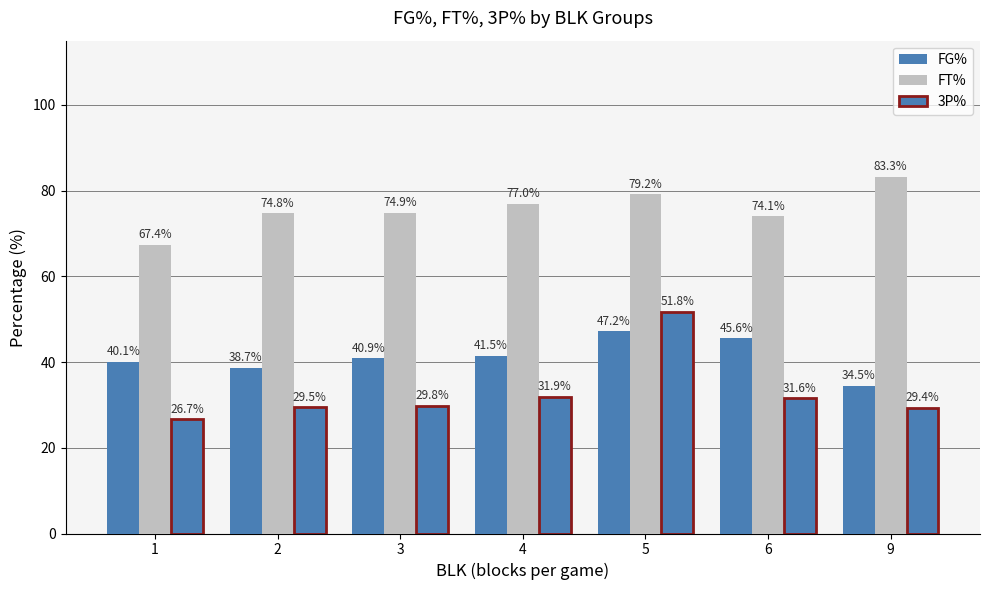

Which series has the widest spread of values?

3P%